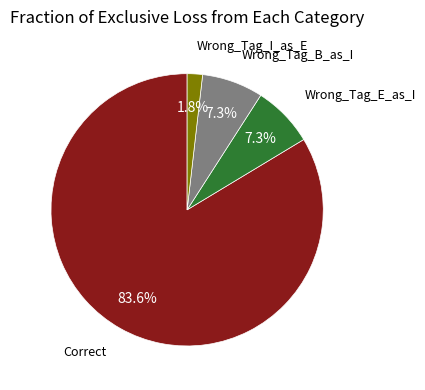

Is there a majority slice in this chart?

Yes